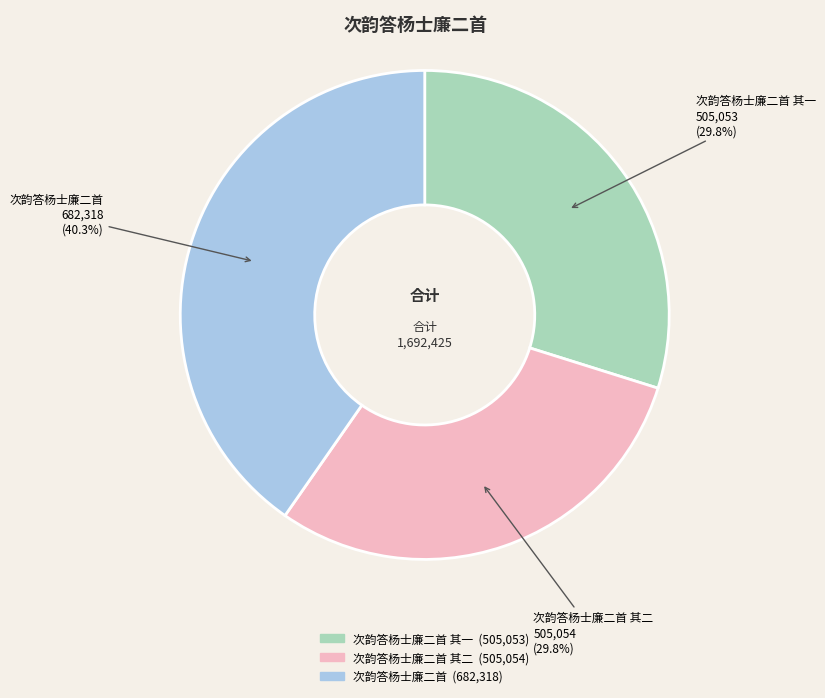

Is there any slice that represents more than half of the pie?

No